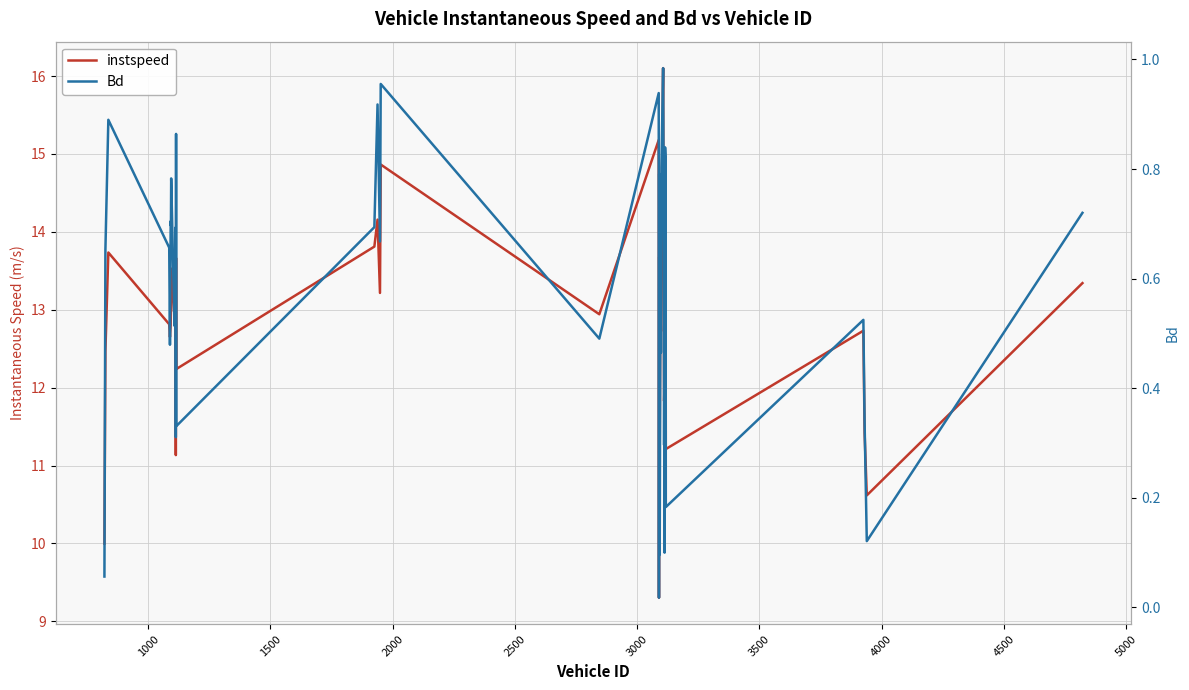

What is the average value of the Bd series?

0.6